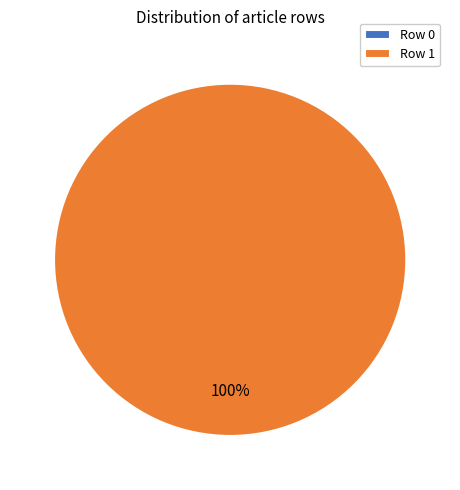

Does any single category account for the majority?

Yes